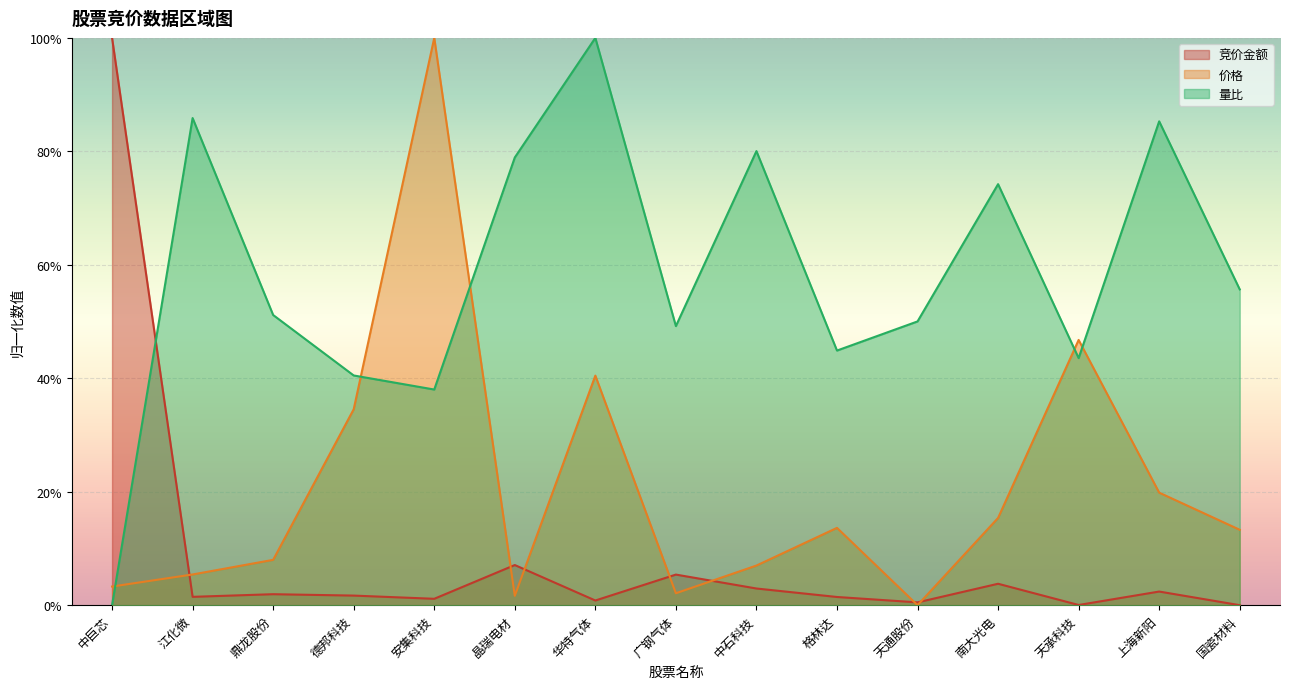

True or false: 竞价金额 has more than 2 points higher than both neighbors.

True